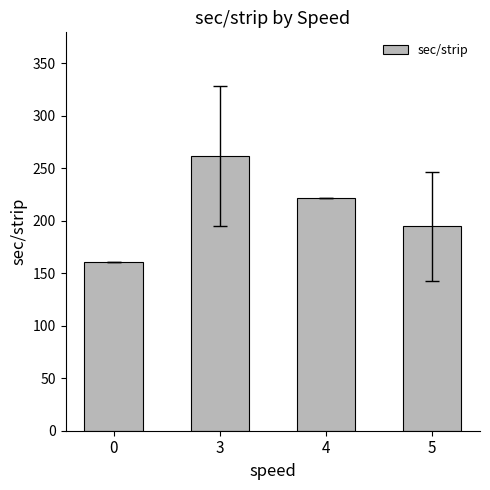

Rank the categories by value from highest to lowest.

3, 4, 5, 0